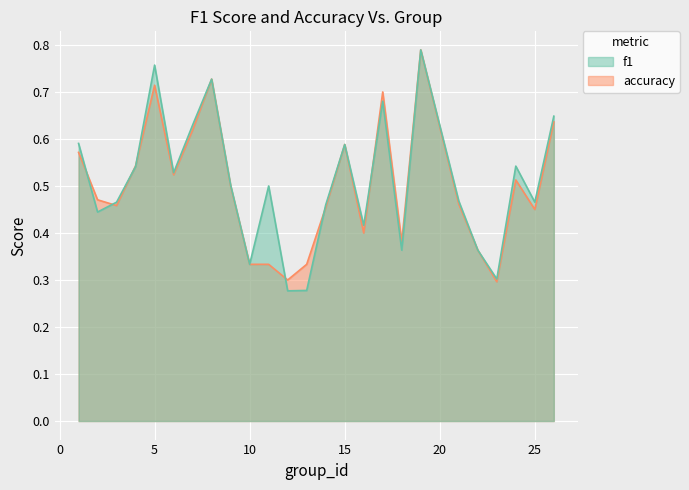

Where is the first local minimum for accuracy?

3